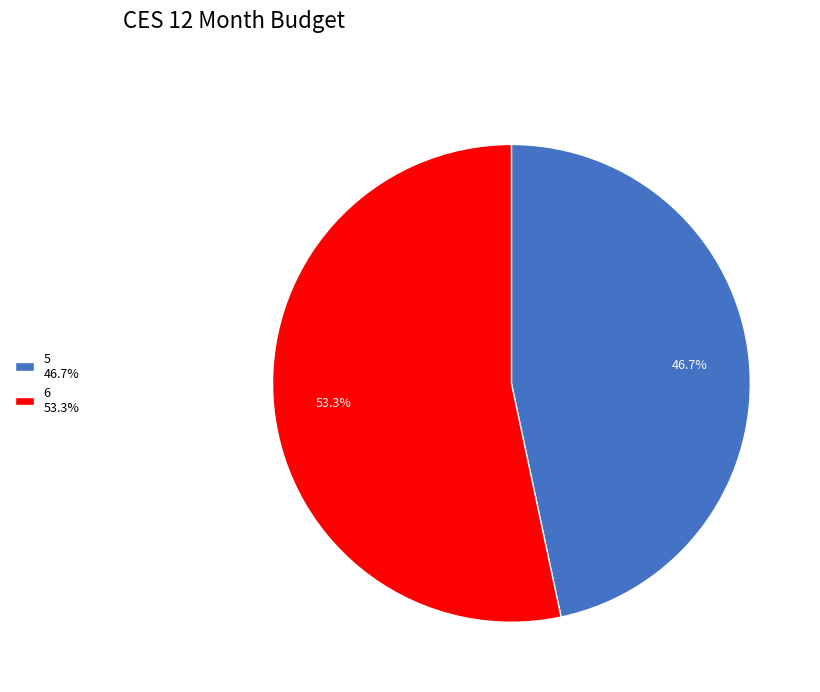

To the nearest percent, what is the difference between the largest and smallest slice percentages?

7%